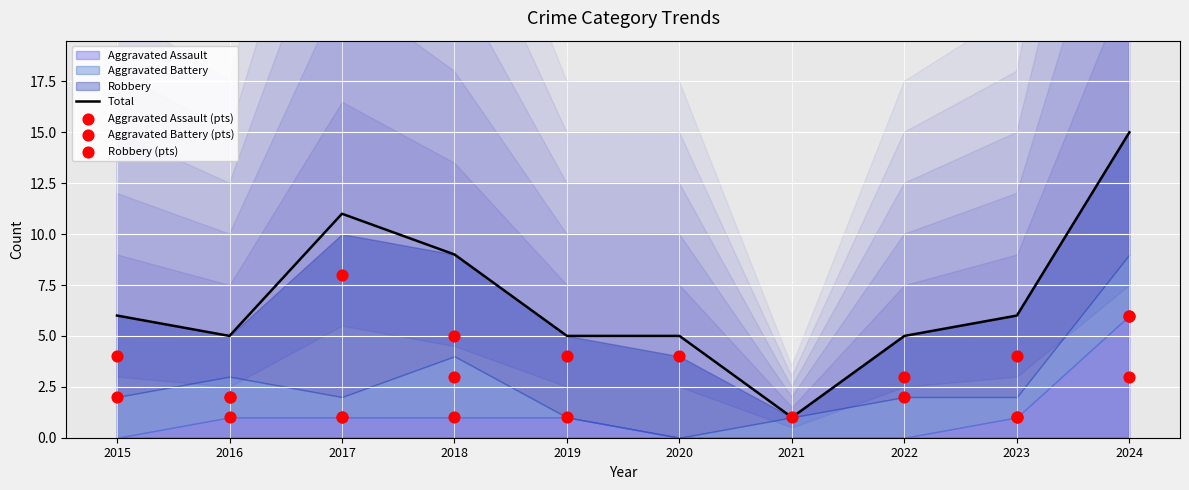

True or false: Total has a value of 3 at 2017.

False